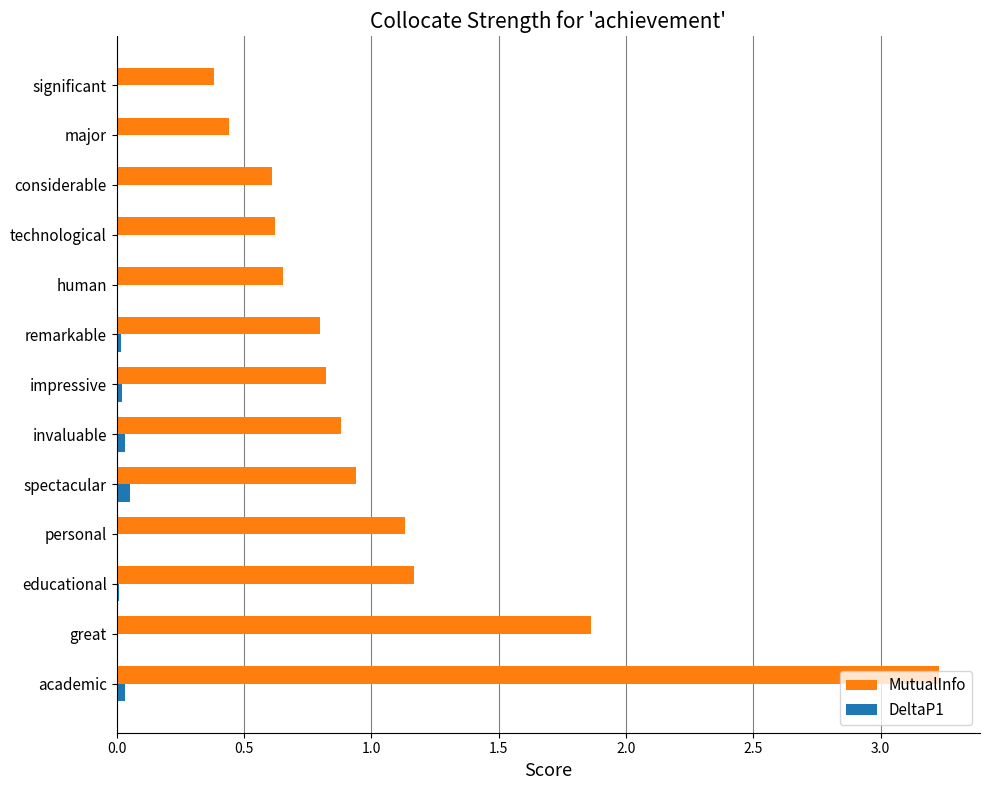

Between academic and remarkable, which series saw the biggest shift?

MutualInfo